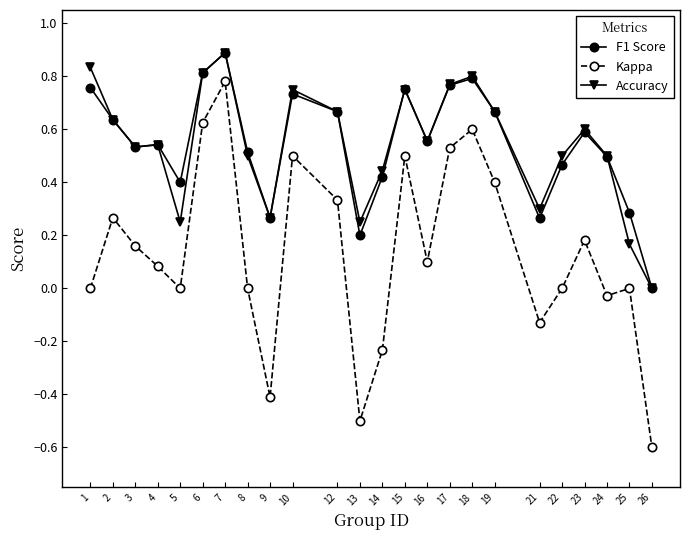

Is this an area chart (filled region under the line)?

No